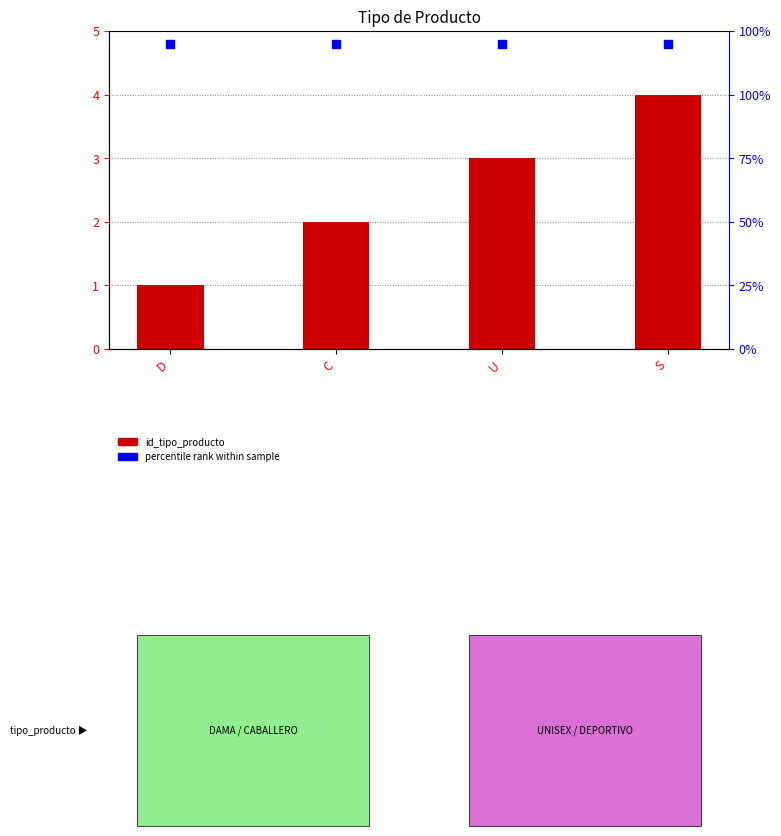

Is the value of percentile rank at D greater than the value of id_tipo_producto at D?

Yes